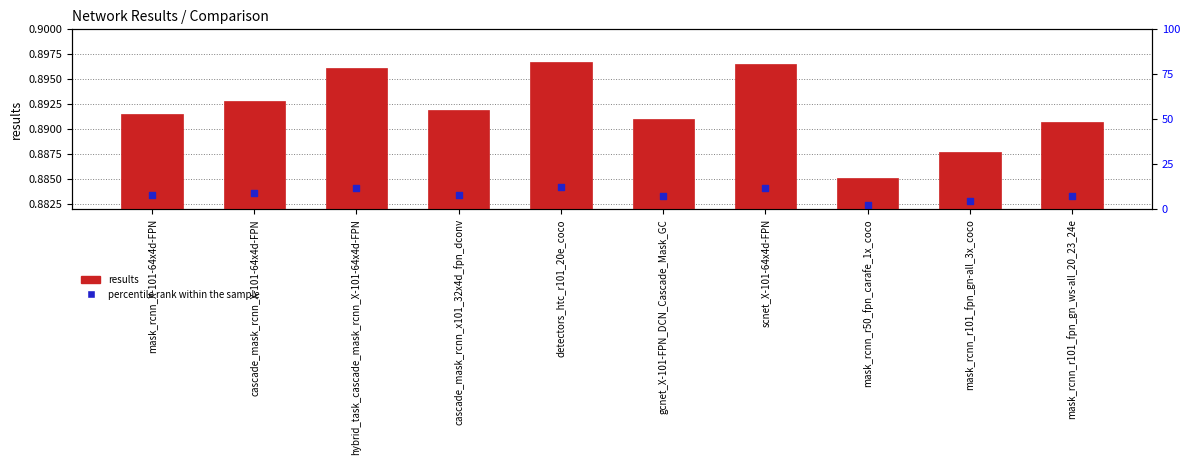

Is the value of results at mask_rcnn_r50_fpn_carafe_1x_coco greater than the value of percentile rank within the sample at mask_rcnn_X-101-64x4d-FPN?

Yes